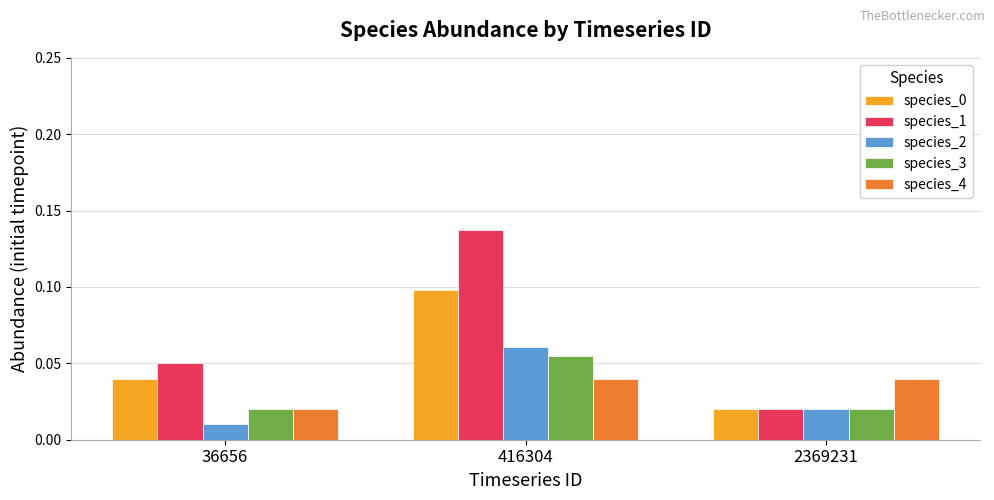

Which series changed the most between 416304 and 2369231?

species_1